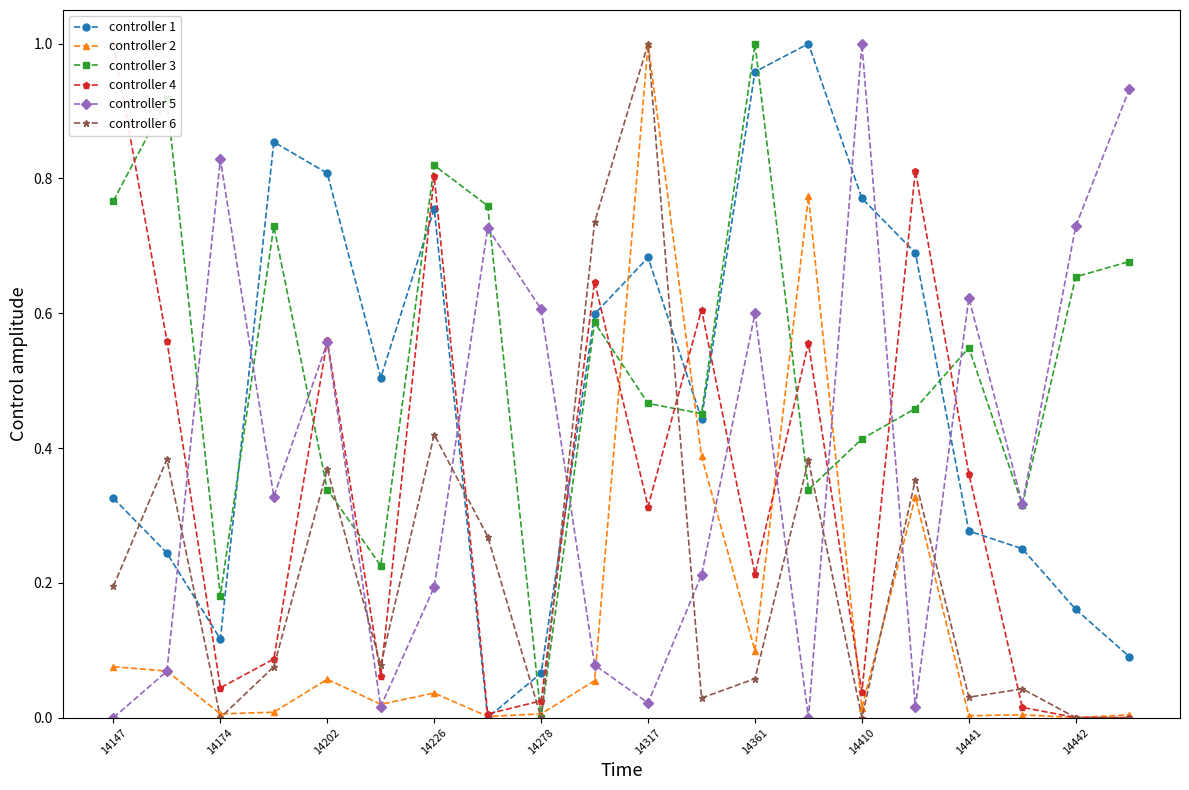

In controller 1, how many points are lower than both neighbors (excluding endpoints)?

4